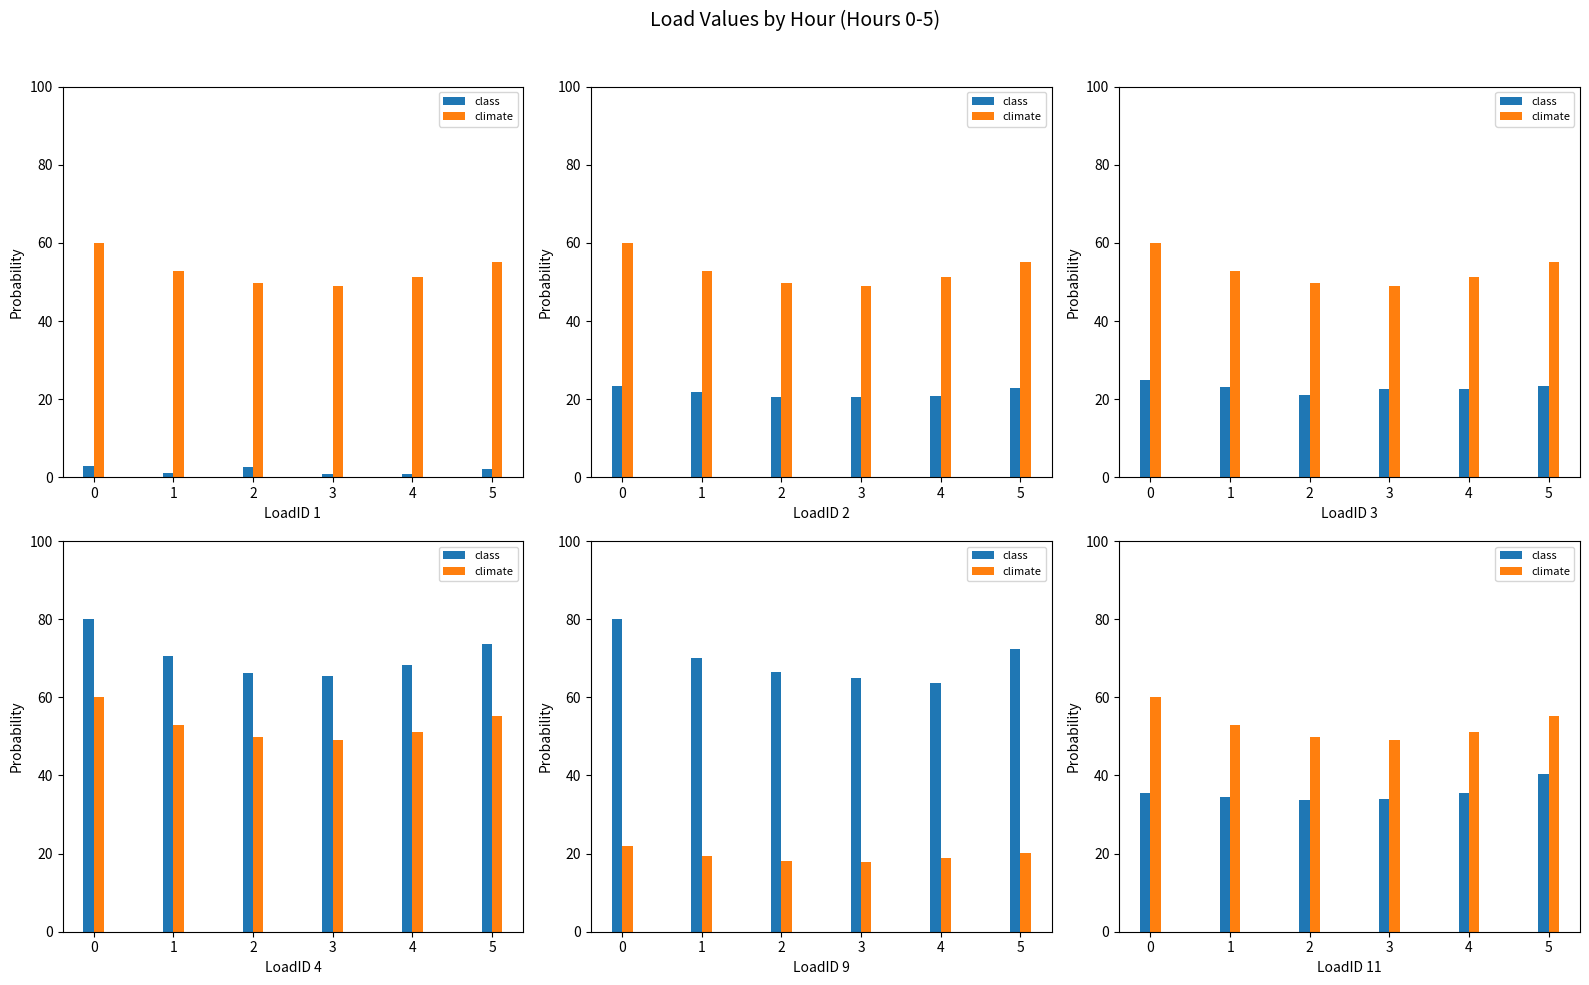

Rank the categories by class value from highest to lowest.

5, 4, 0, 1, 3, 2